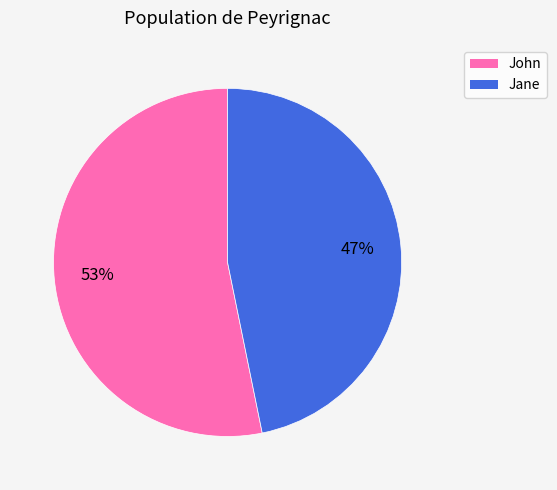

True or false: Jane accounts for 56% of the total.

False